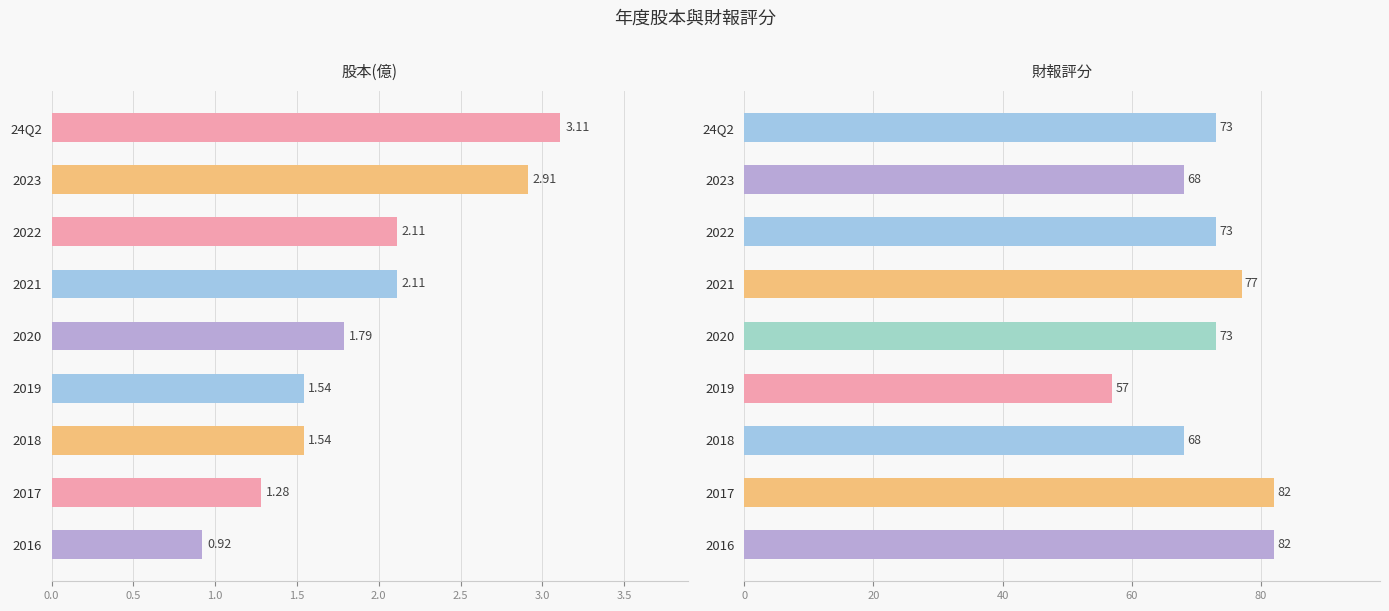

Rank the series by their maximum value, from highest to lowest.

財報評分, 股本(億)